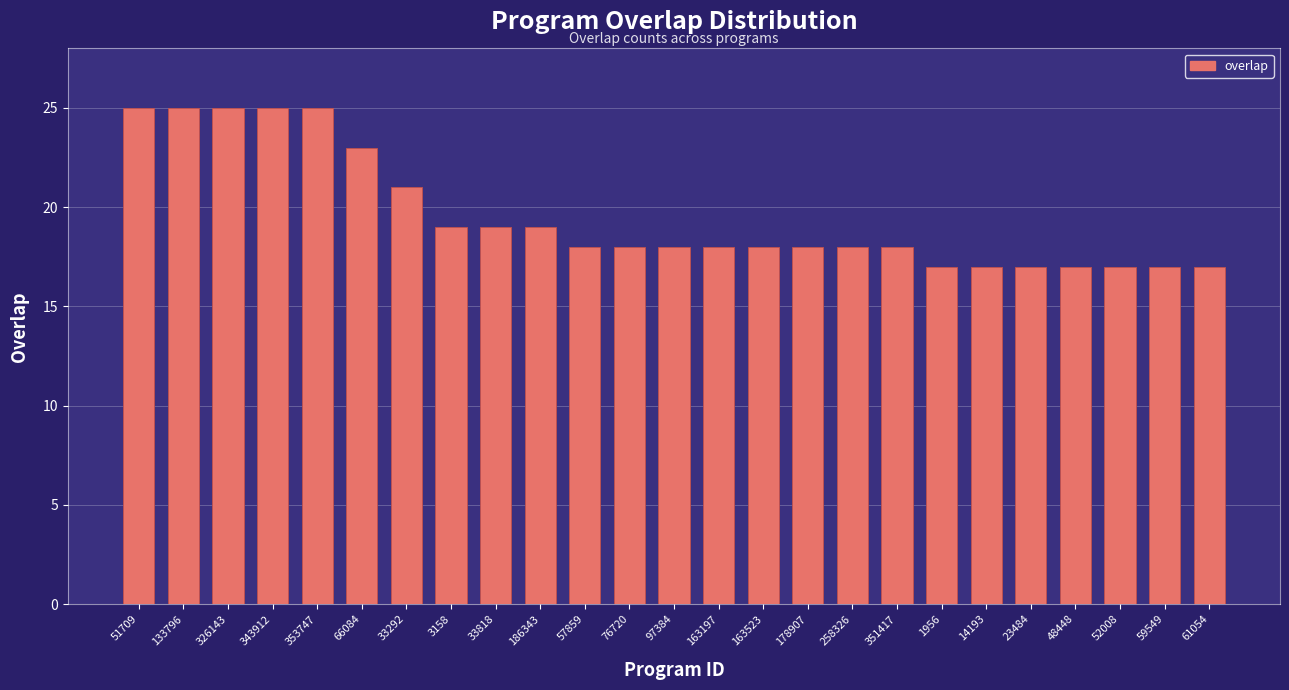

Reading left to right, list all the values displayed in this chart.

25	25	25	25	25	23	21	19	19	19	18	18	18	18	18	18	18	18	17	17	17	17	17	17	17